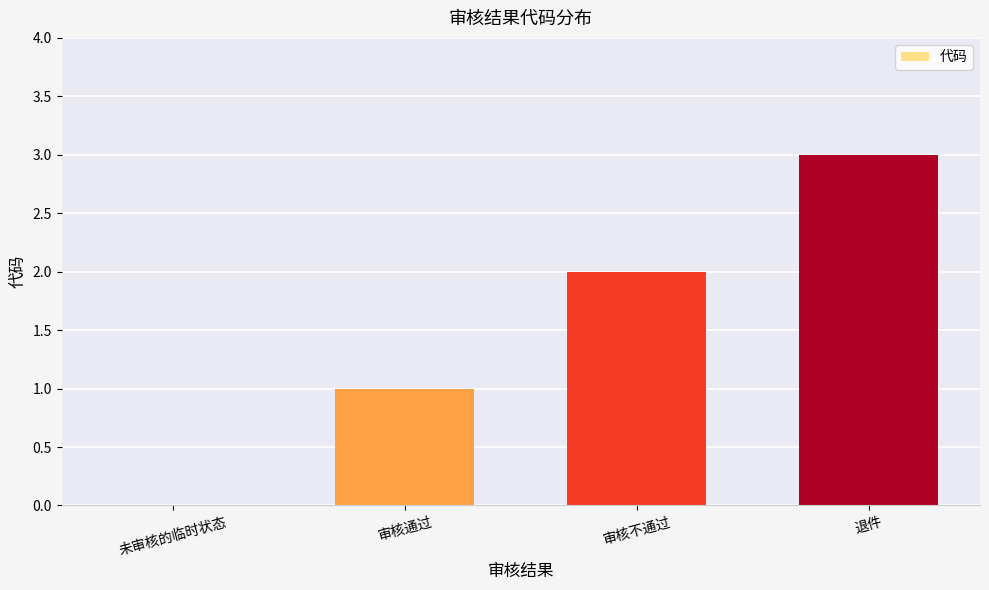

The chart shows a value of 1 at 审核不通过. True or false?

False